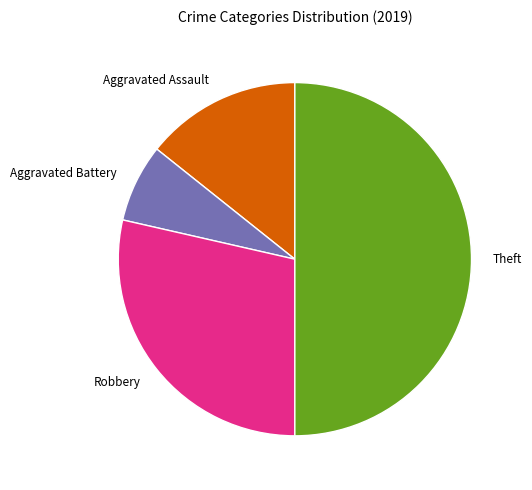

True or false: Robbery accounts for 16% of the total.

False